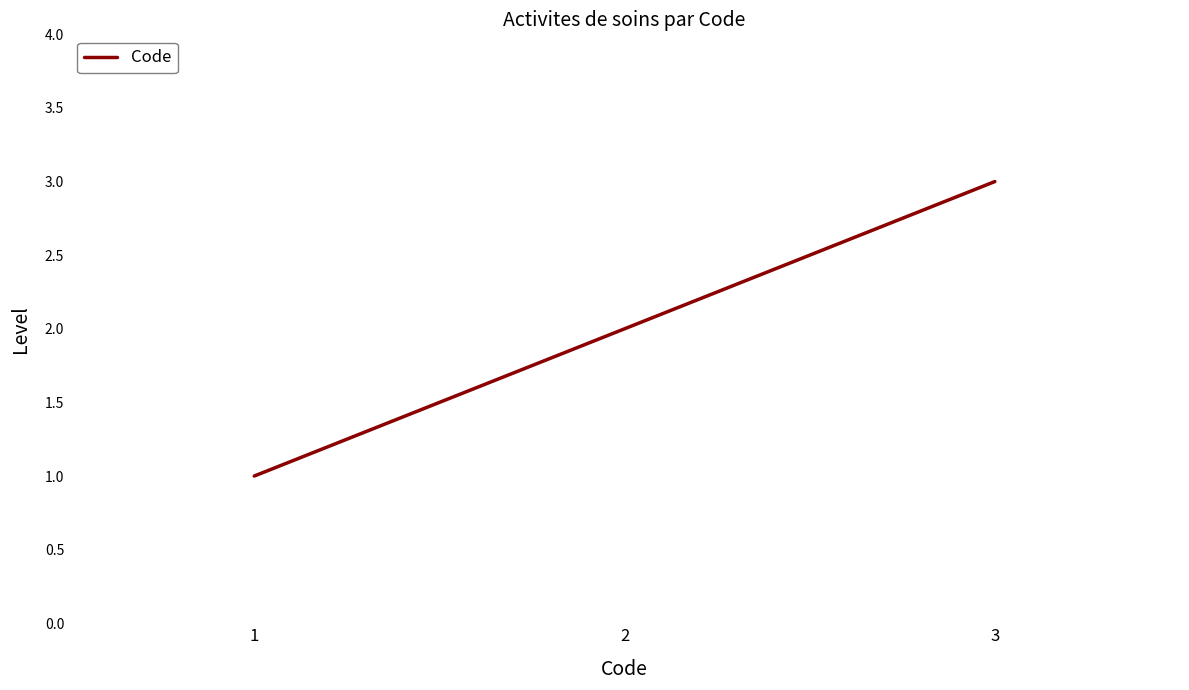

Between 3 and 2, which is larger?

3